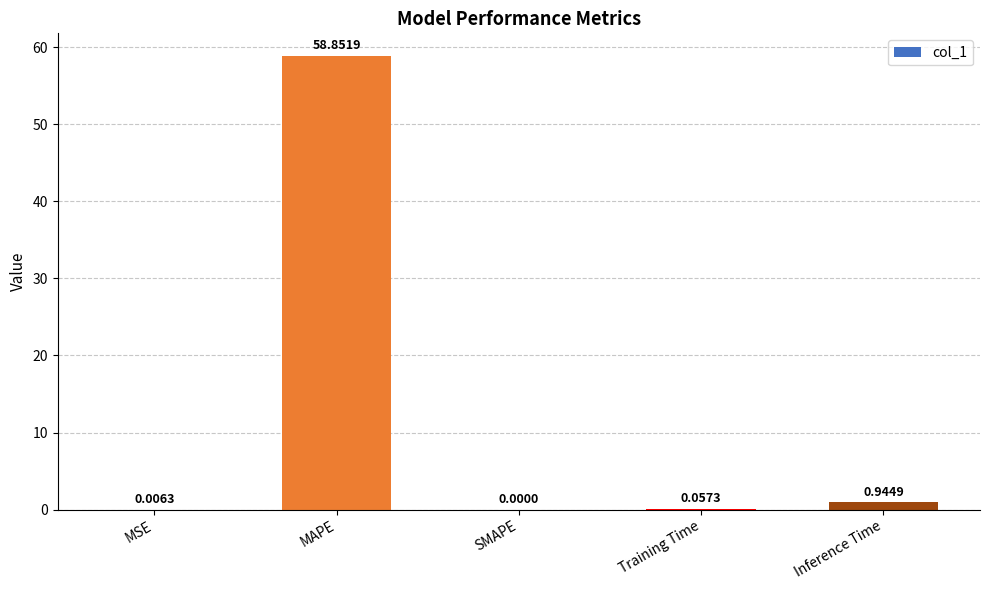

What is the change in value from Training Time to Inference Time?

+0.9